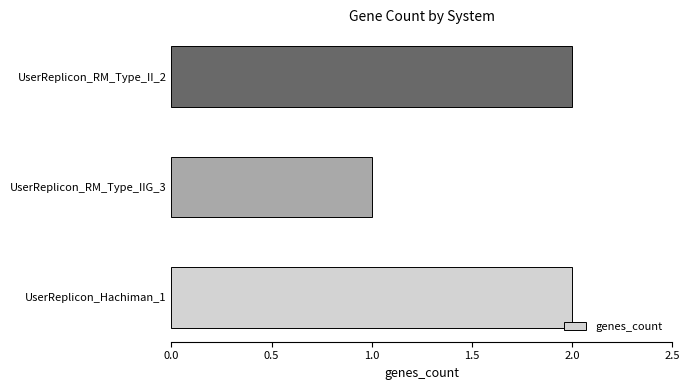

The chart shows a value of 1 at UserReplicon_RM_Type_IIG_3. True or false?

True